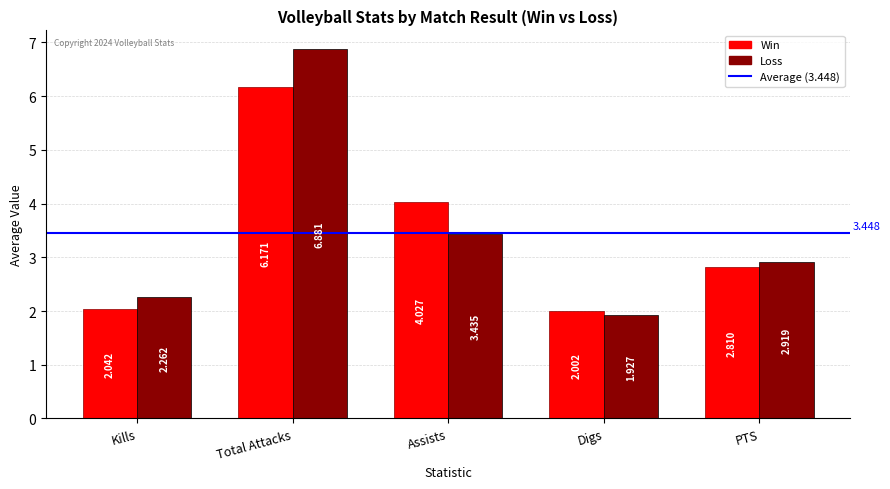

What is the label of the 1st bar from the left?

Kills